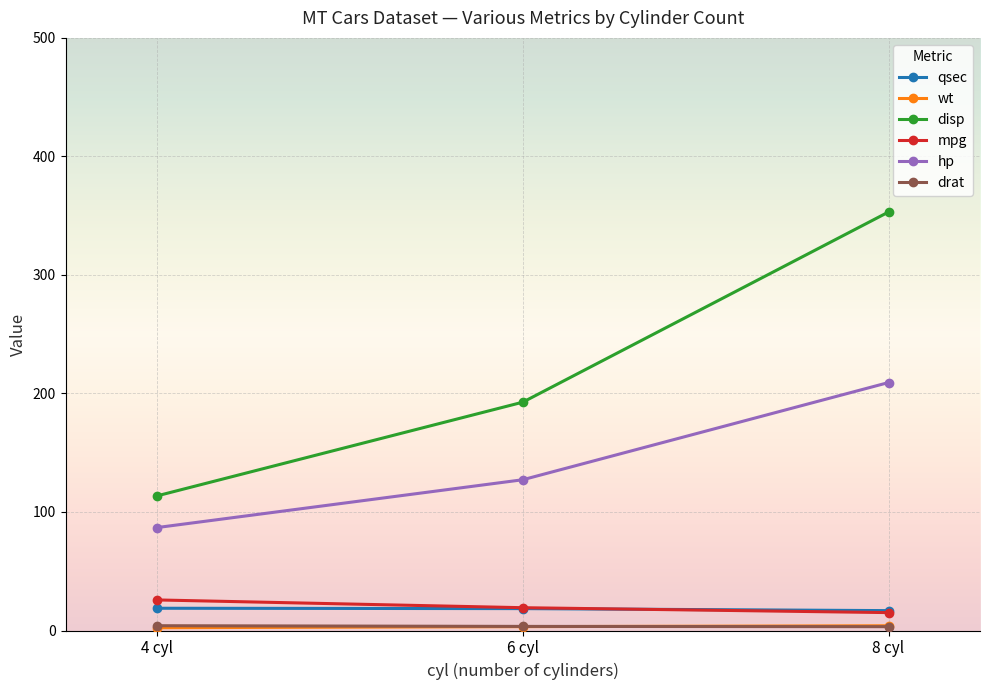

Which series changed the most between 4 cyl and 6 cyl?

disp